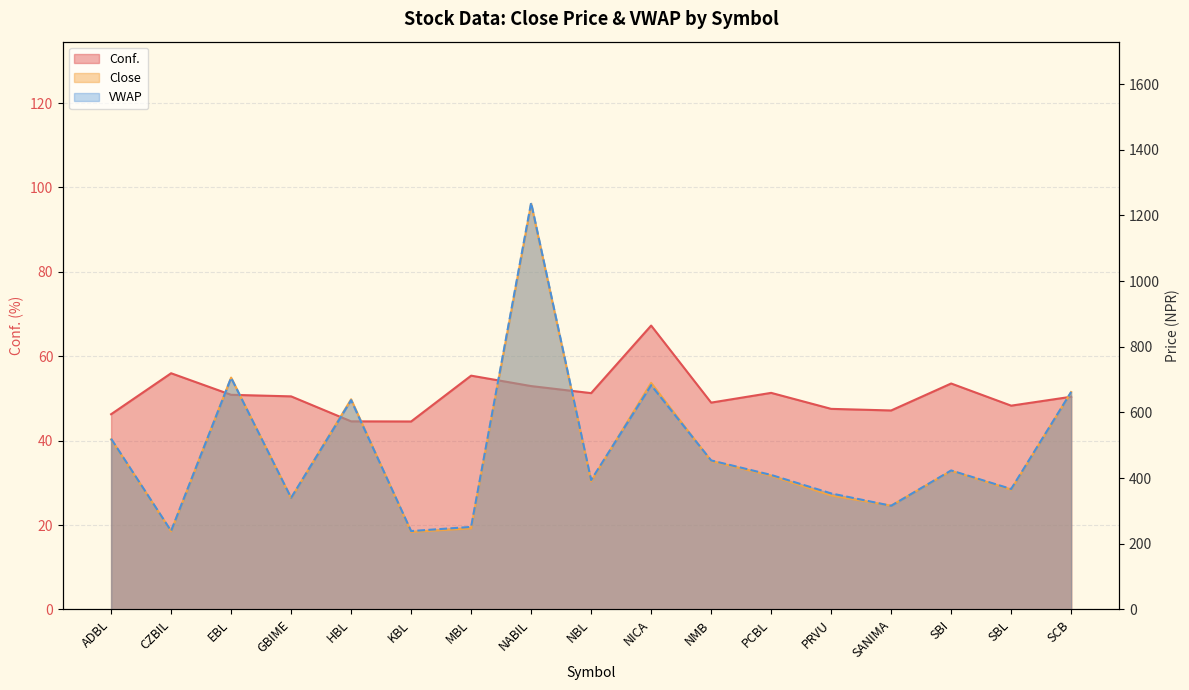

Rank the categories by VWAP value from lowest to highest.

KBL, CZBIL, MBL, SANIMA, GBIME, PRVU, SBL, NBL, PCBL, SBI, NMB, ADBL, HBL, SCB, NICA, EBL, NABIL